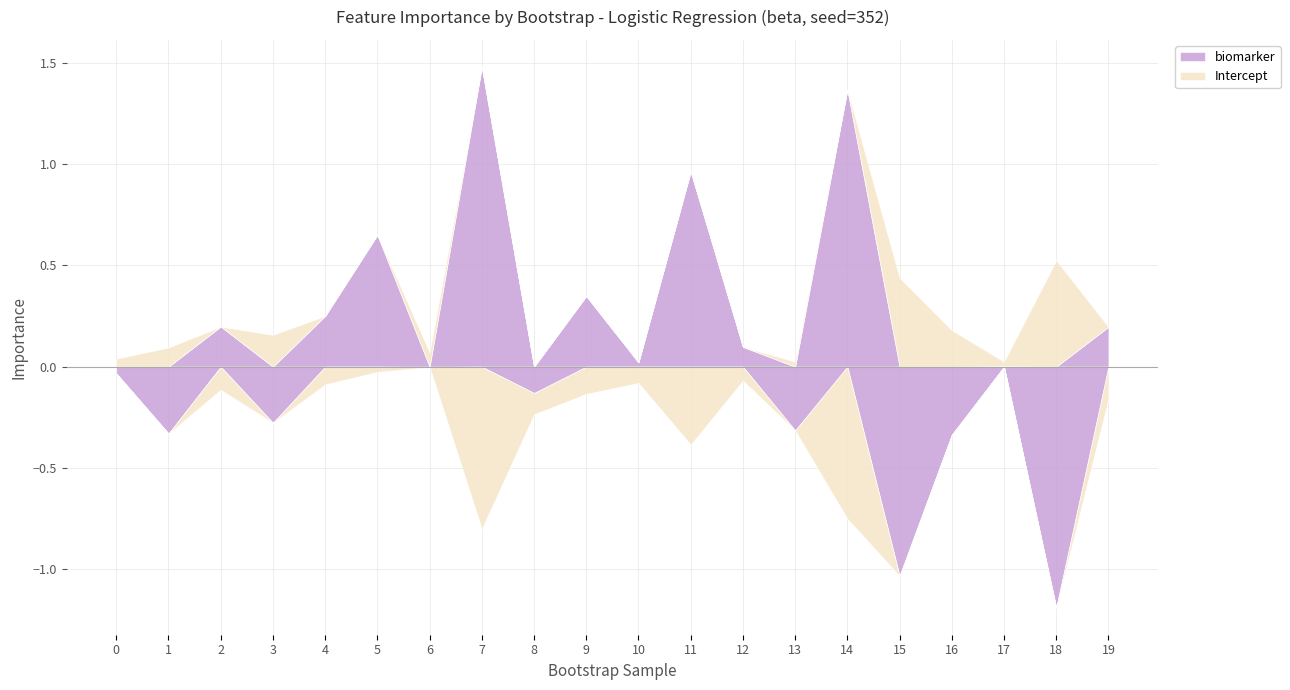

After their last crossing, which series has the higher values: biomarker or Intercept?

biomarker